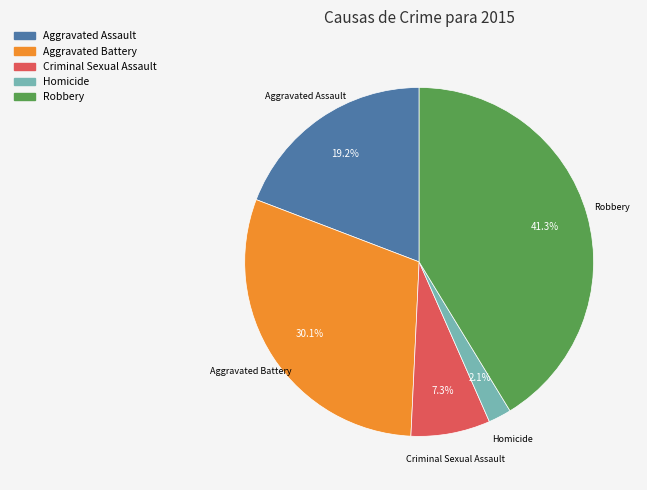

Which slice is the smallest?

Homicide